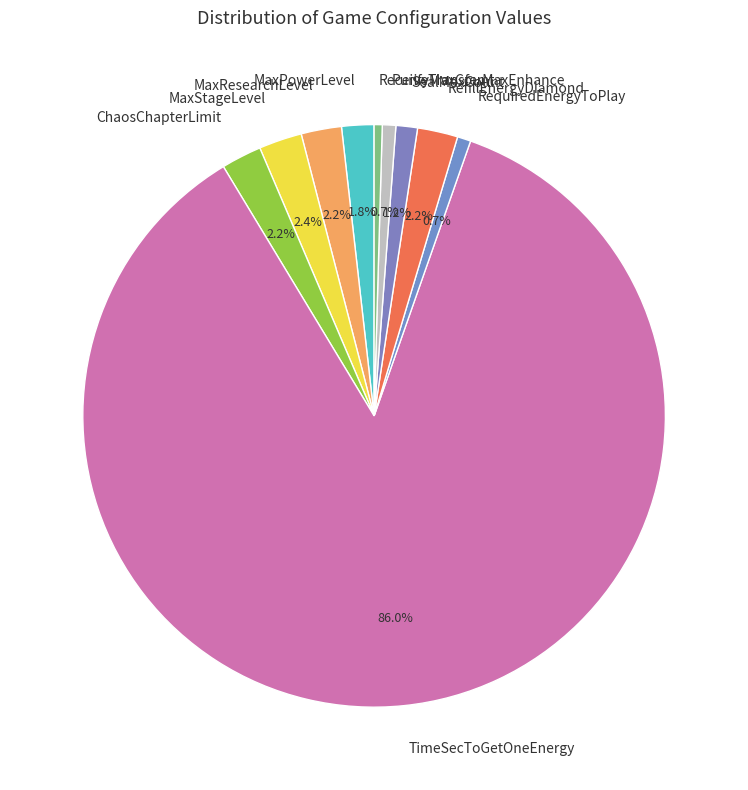

To the nearest percent, what is the combined percentage of MaxPowerLevel and ReceiveTransferMaxEnhance?

2%